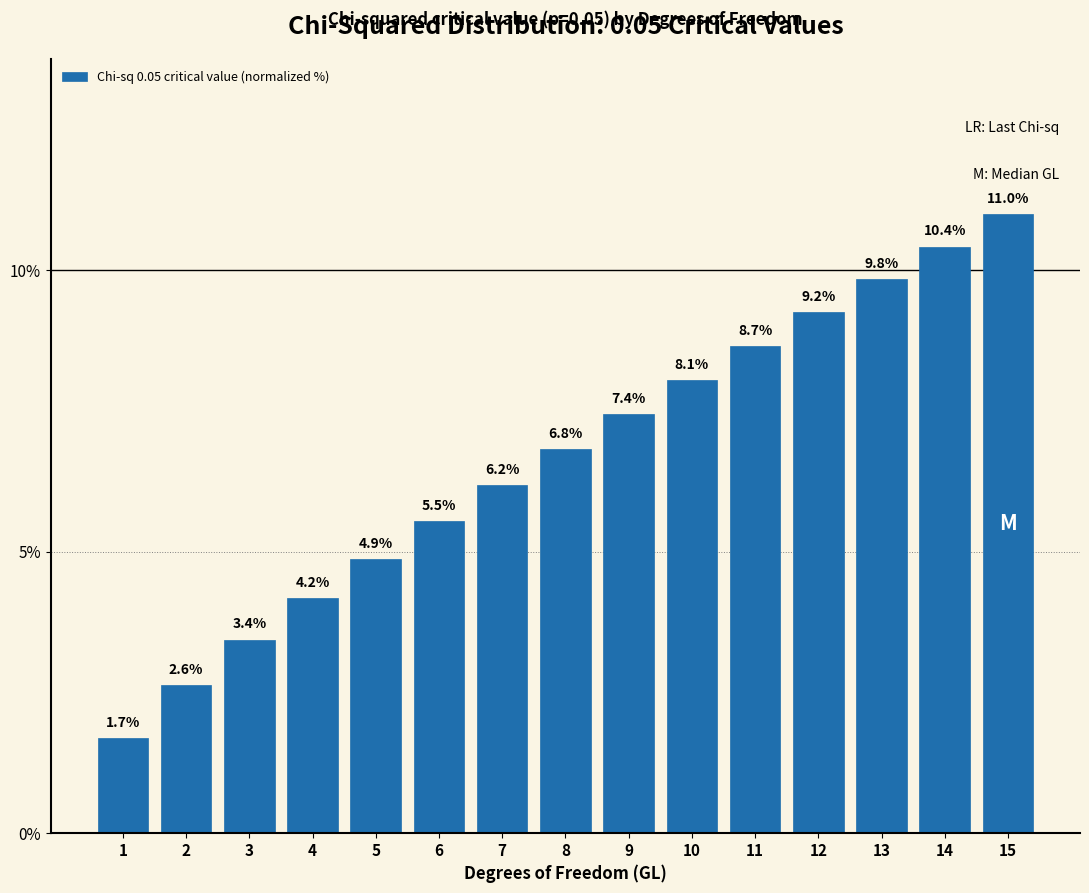

Reading right to left, what are all the values shown in this chart?

11.0	10.4	9.8	9.2	8.7	8.1	7.4	6.8	6.2	5.5	4.9	4.2	3.4	2.6	1.7